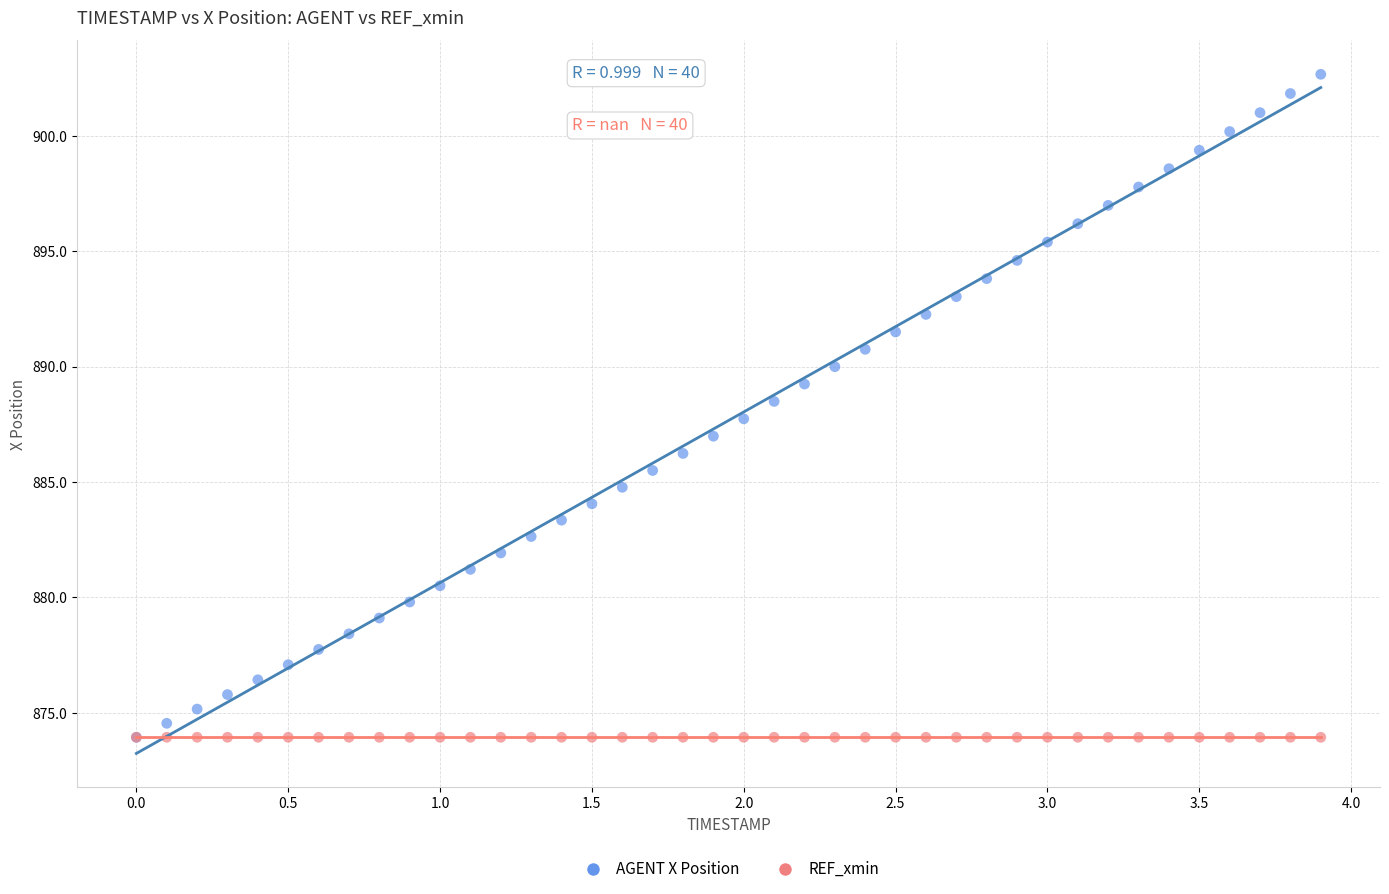

Which series reaches the maximum Y coordinate?

AGENT X Position